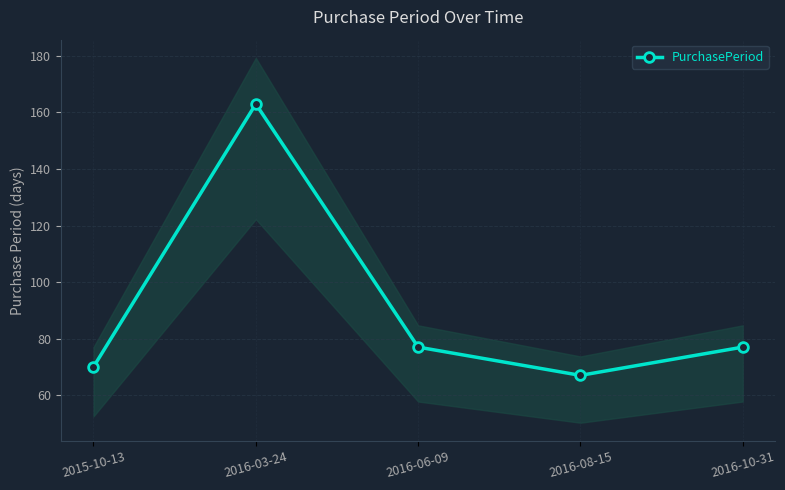

True or false: the data shows 119 at 2016-06-09.

False